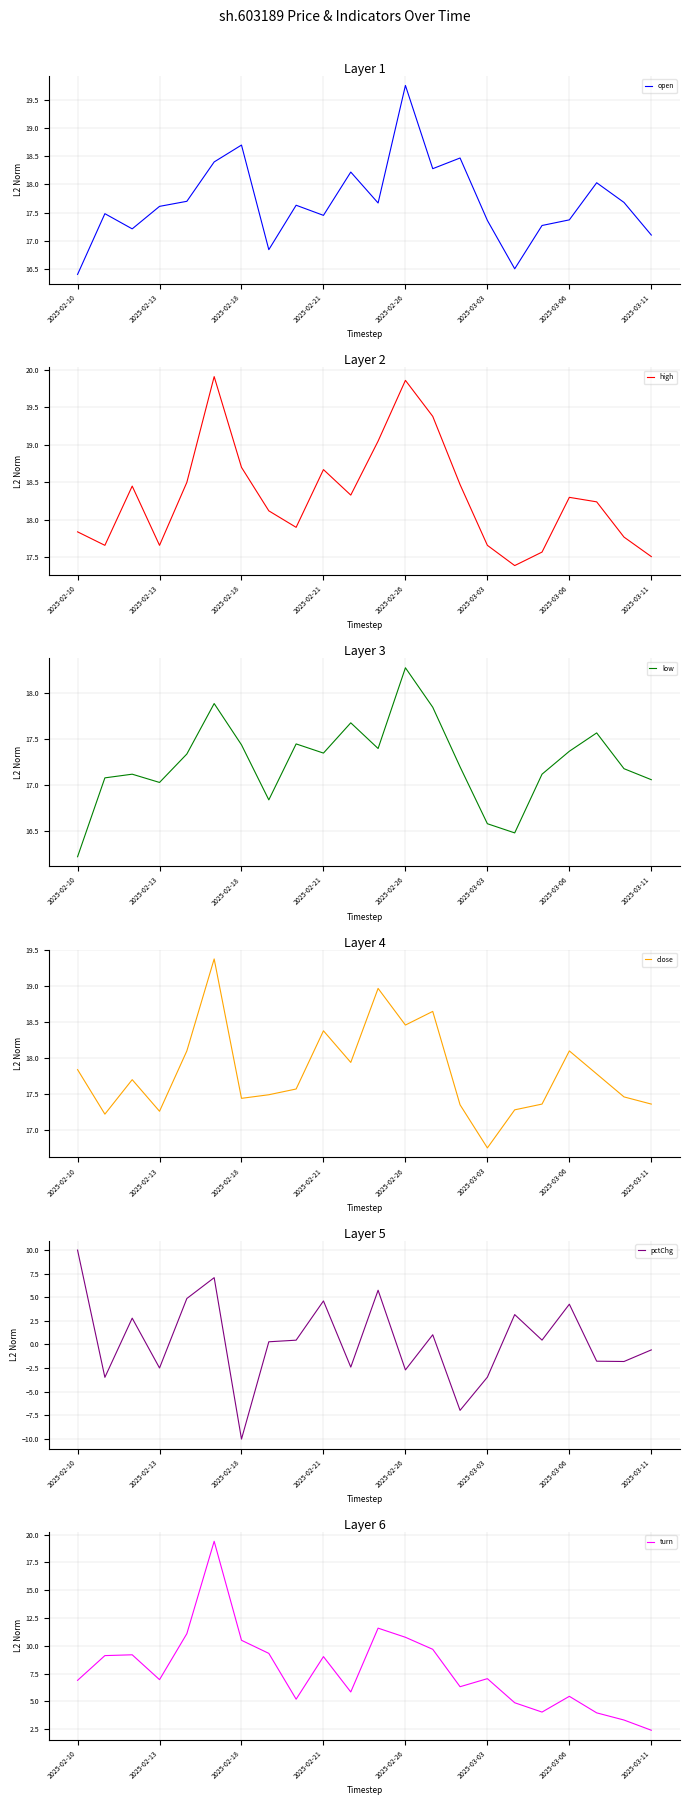

What is the sum of the low values at 10 and 14?

34.9